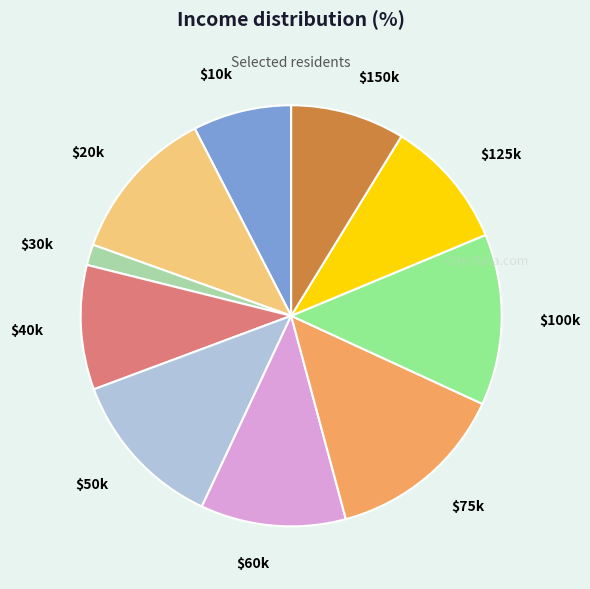

Does $75k represent more than half of the total?

No